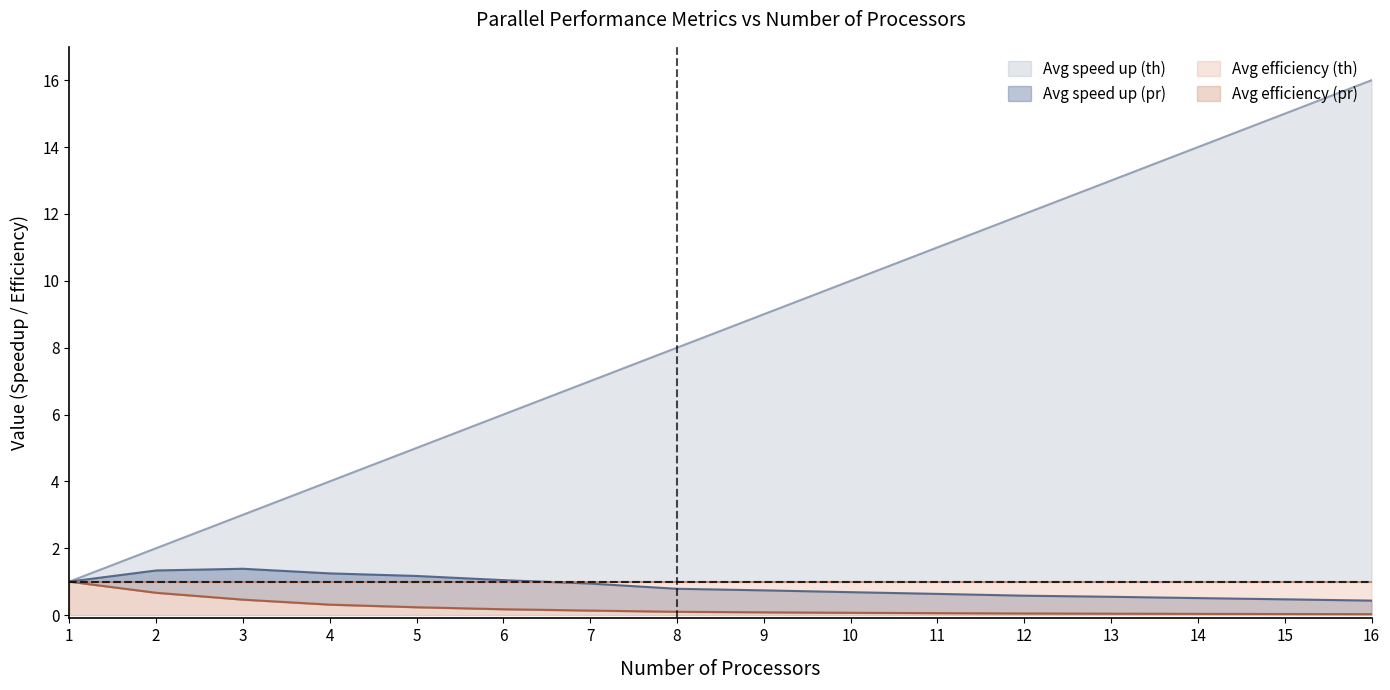

At which label is Avg speed up (pr) closest to 0?

16